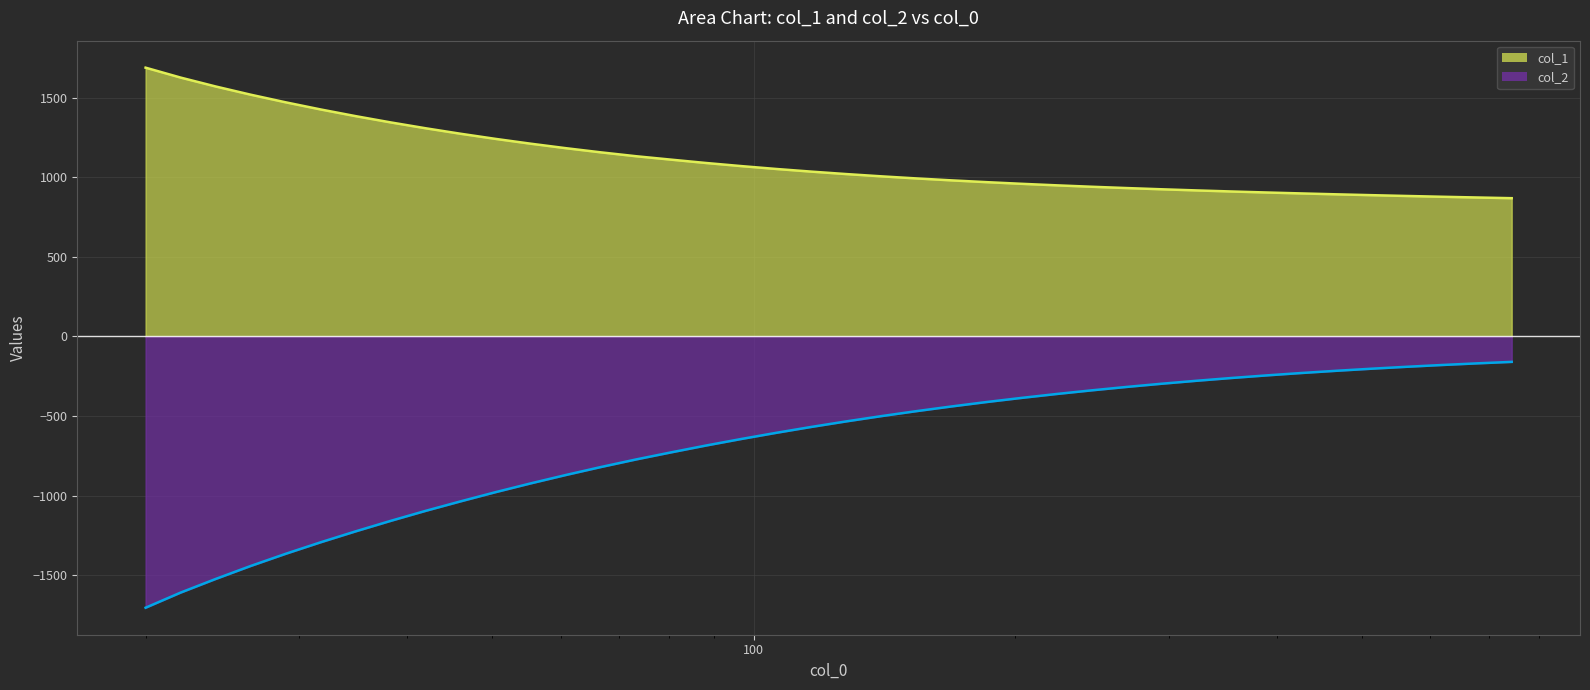

How many lines are shown in the chart?

2